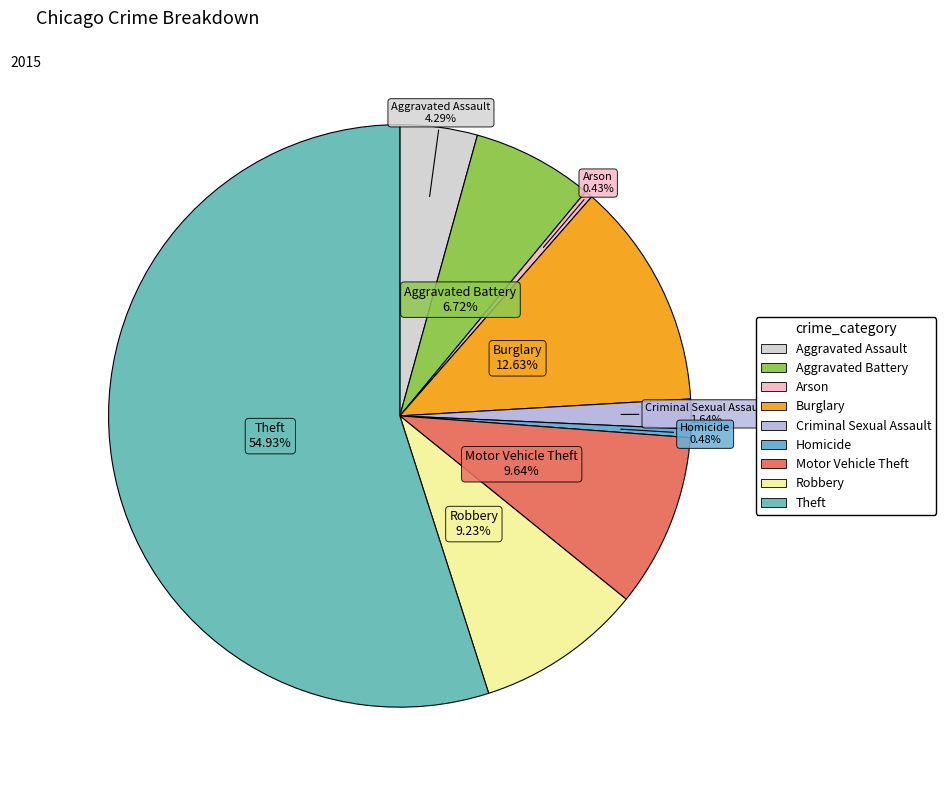

True or false: Theft accounts for 65% of the total.

False